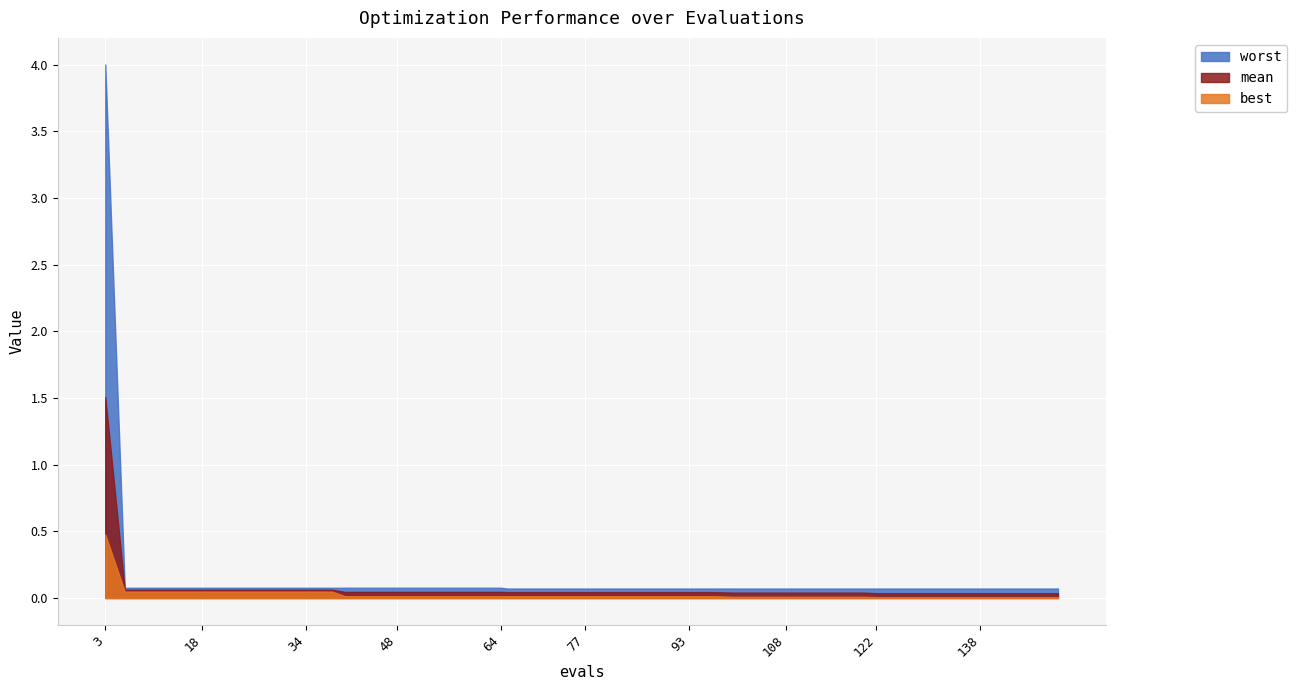

The worst series shows 0.0 at 73. True or false?

False